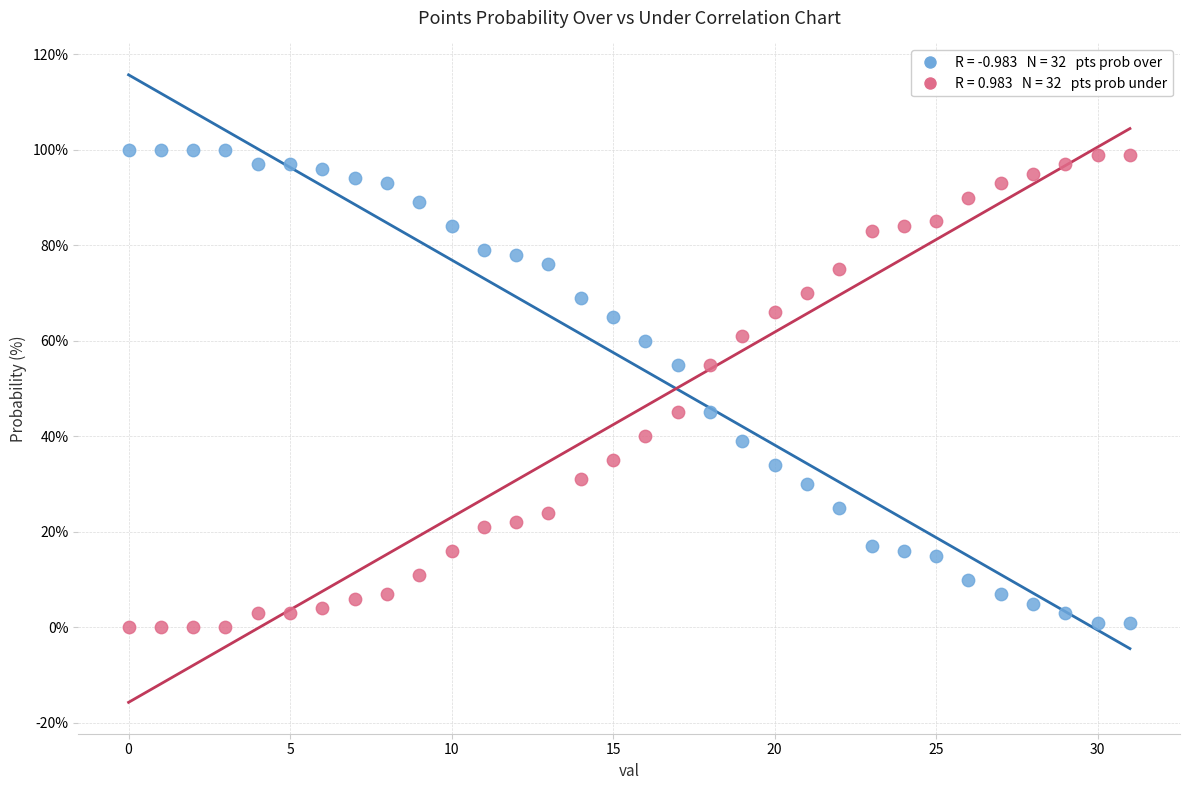

Across all data points, what is the range of Y values (max minus min)?

100